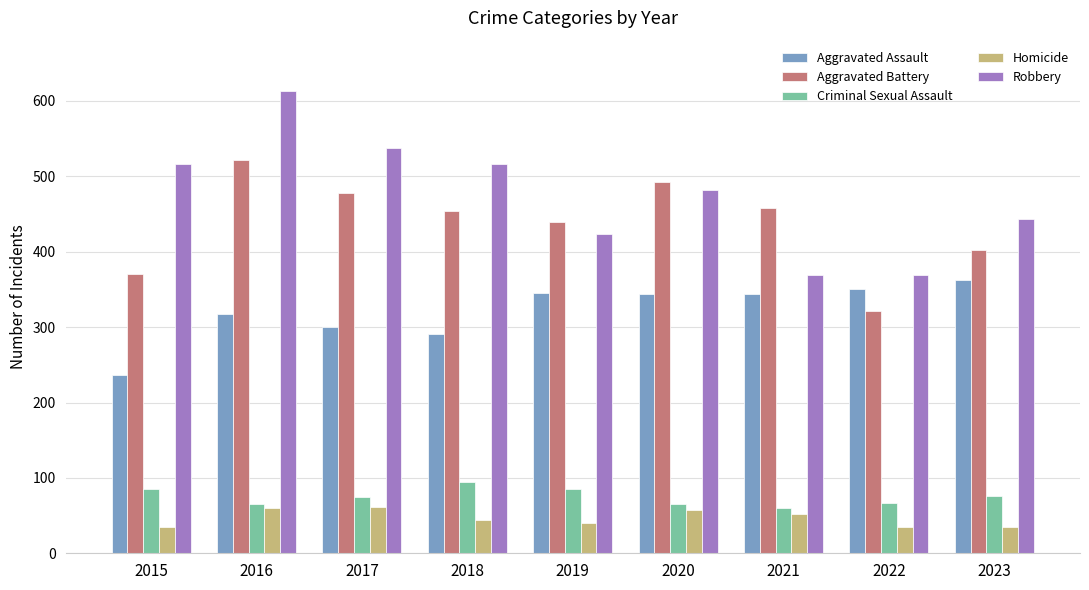

What is the lowest value of the Aggravated Battery series?

321